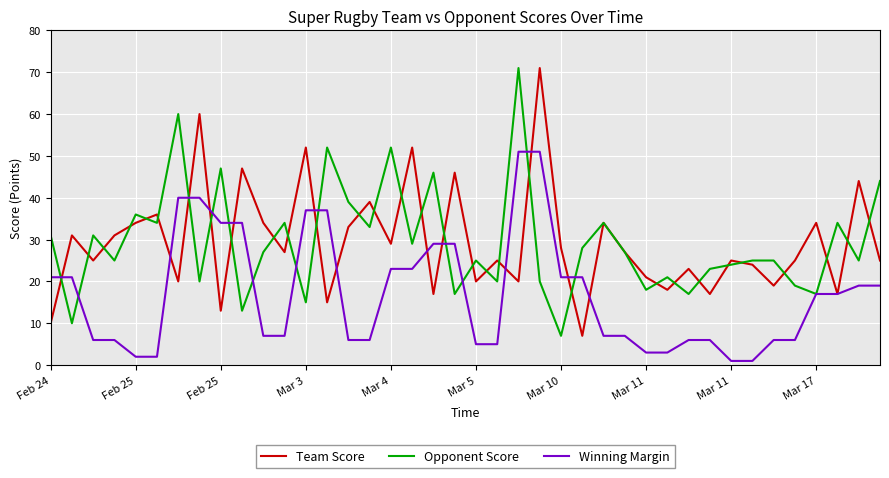

At how many categories does at least one series exceed 12?

40